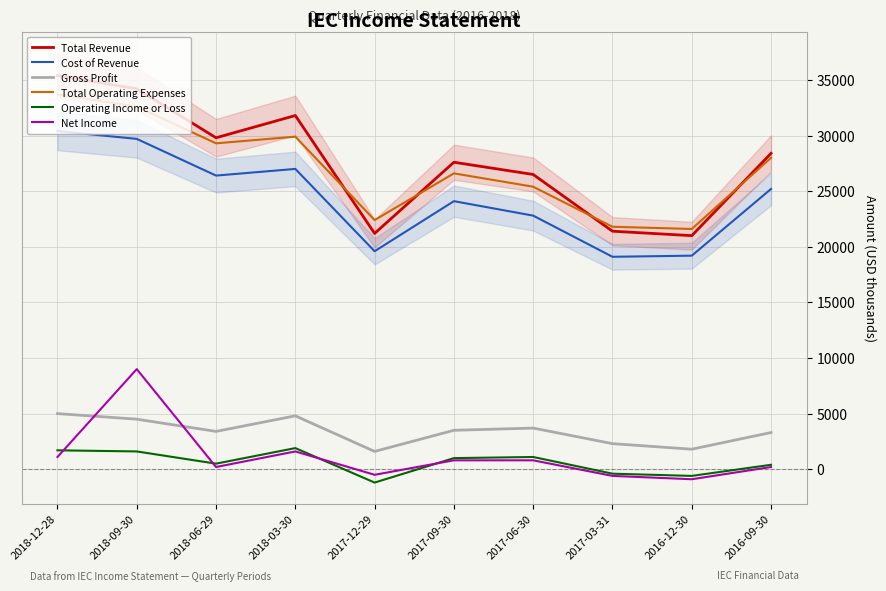

What is the total value across all series at 2017-09-30?

83600